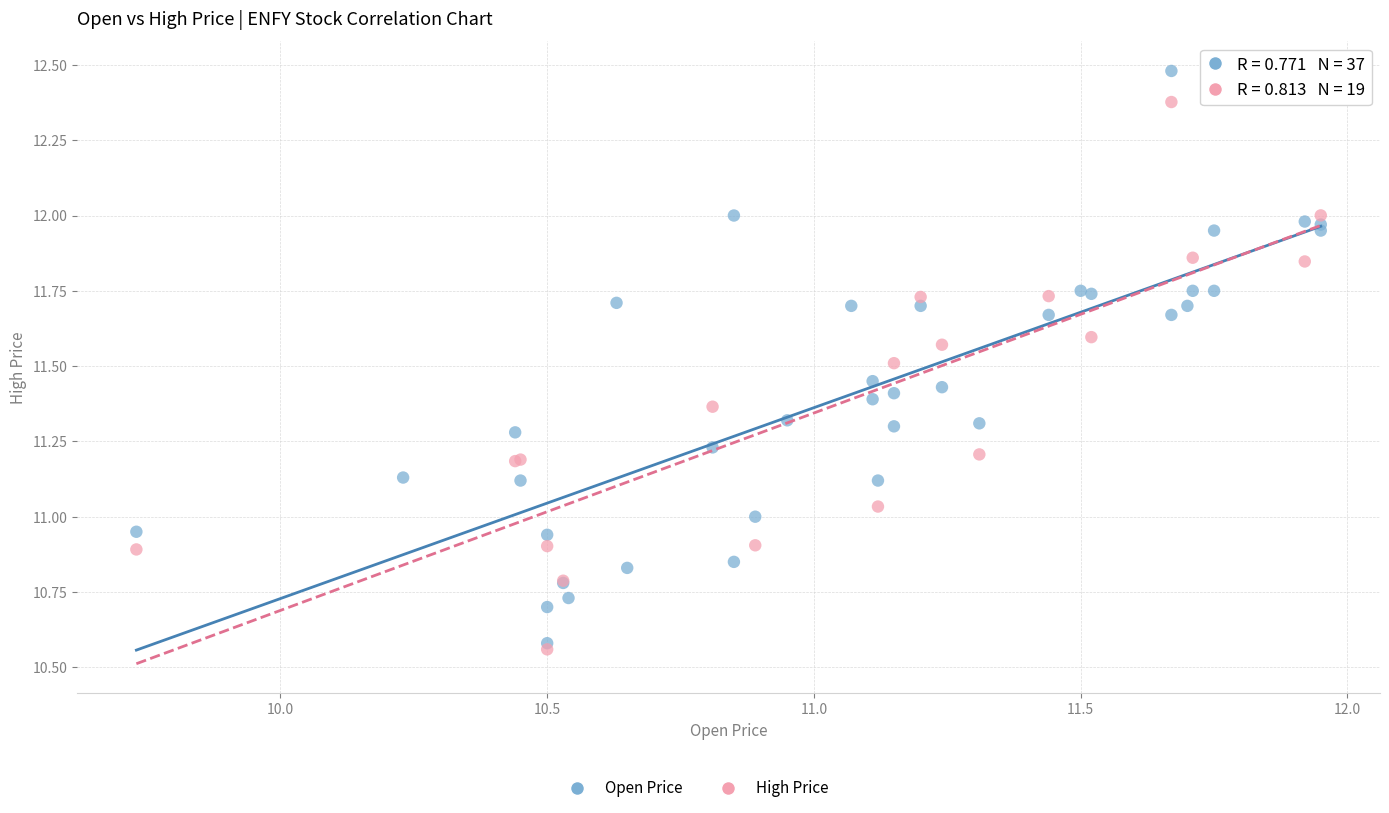

Which series reaches the maximum Y coordinate?

Open Price